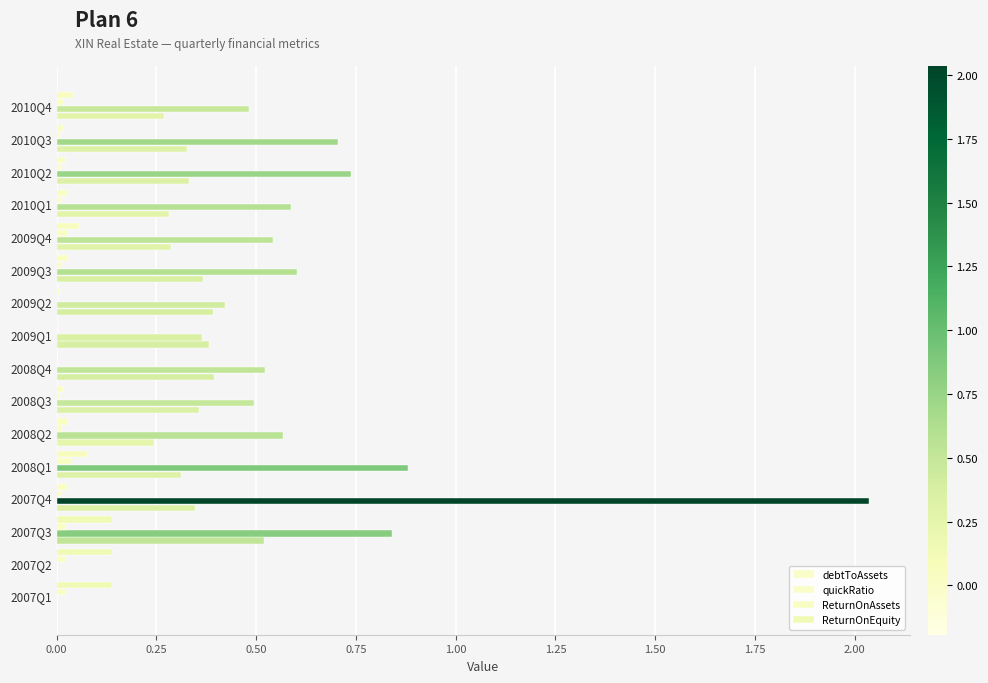

How many series are shown in this chart?

4